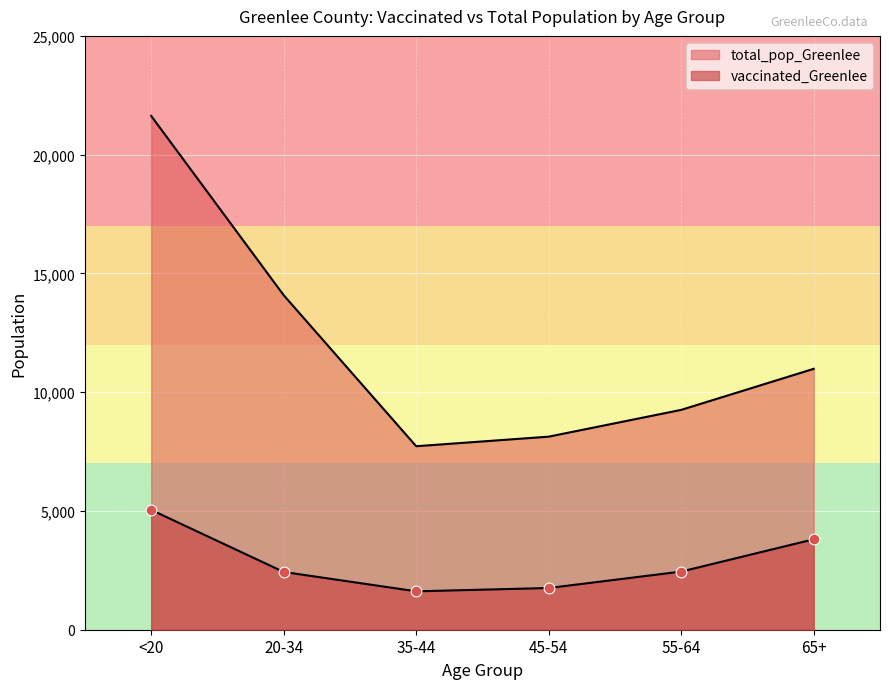

What is the total value across all series at 45-54?

9884